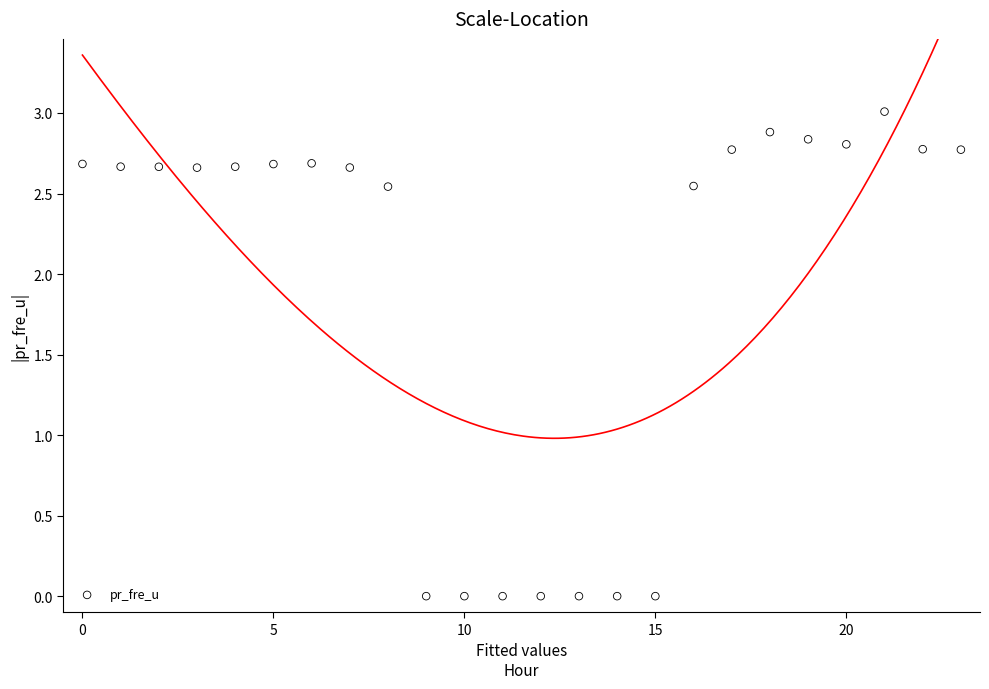

What is the range of Y values (max minus min)?

3.0